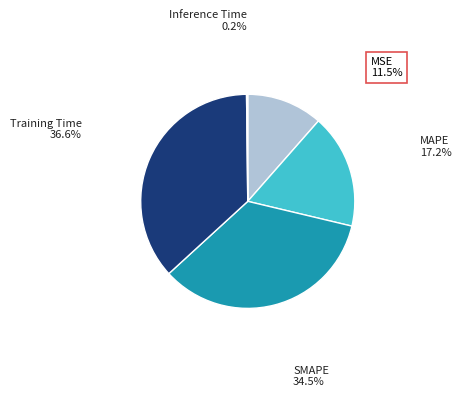

Is there any slice that represents more than half of the pie?

No